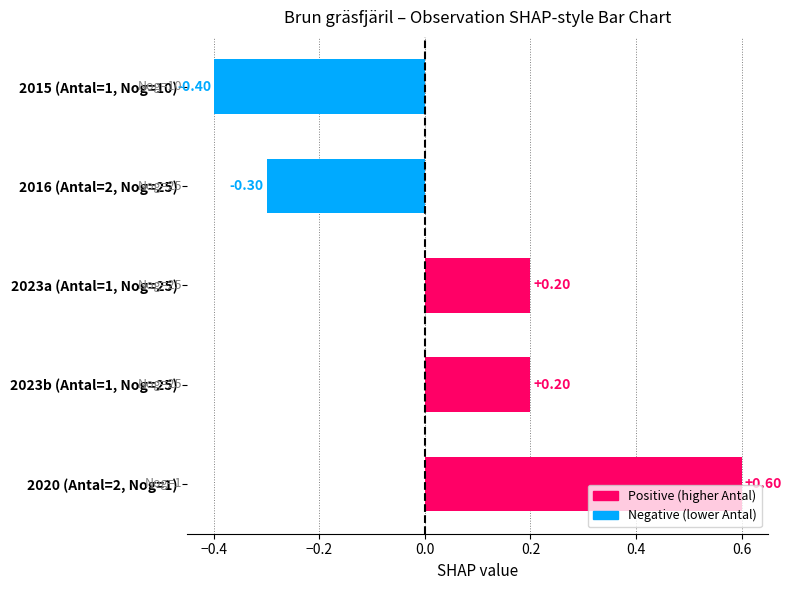

What is the sum of the values at 2020 (Antal=2, Nog=1) and 2016 (Antal=2, Nog=25)?

0.3